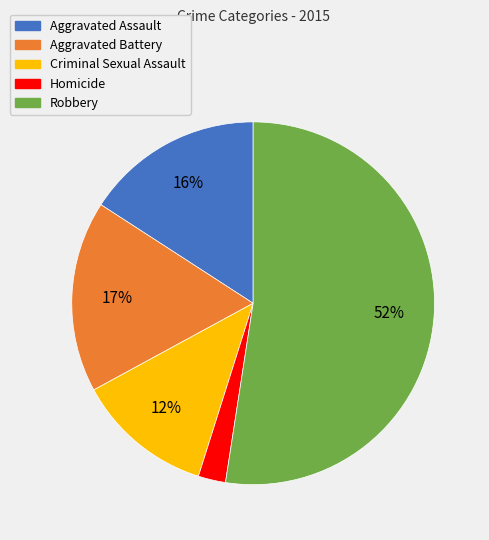

Approximately how many times larger is the value at Aggravated Assault compared to Robbery?

0.3